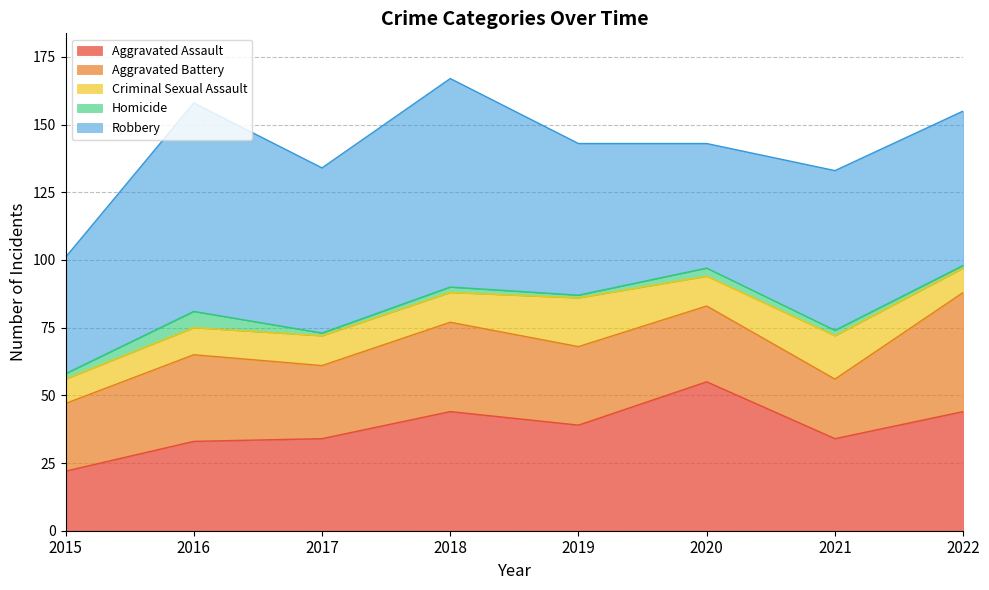

What is the maximum value shown in the chart?

77